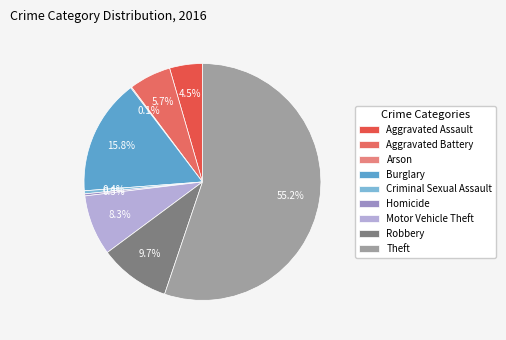

Is there any slice that represents more than half of the pie?

Yes